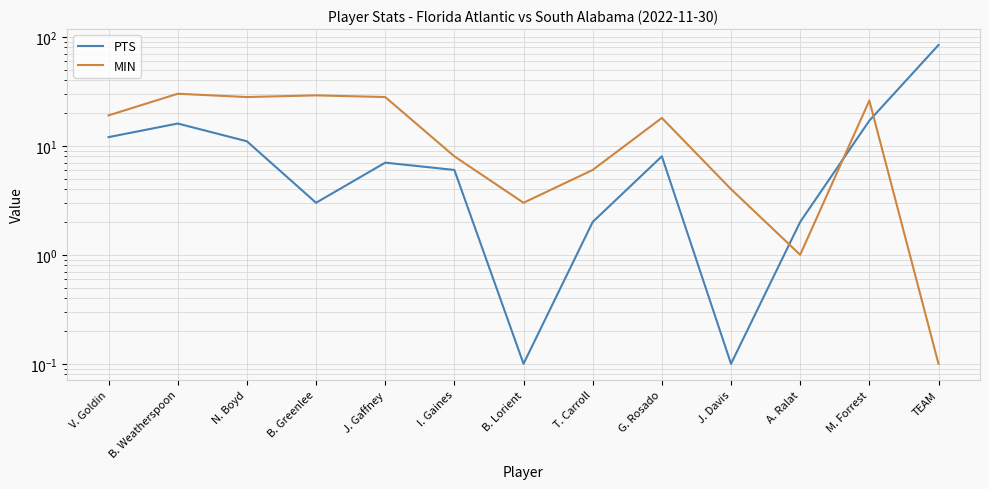

Where is MIN nearest to the value 15?

G. Rosado